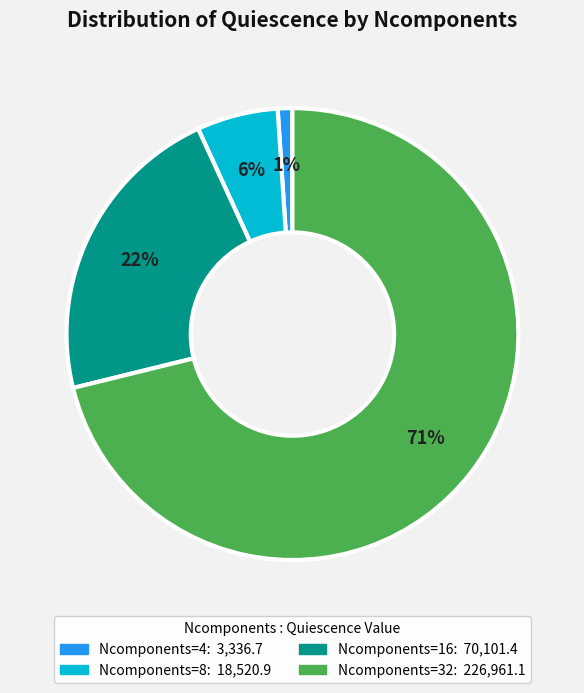

Is the sum of Ncomponents=8 and Ncomponents=4 greater than half?

No